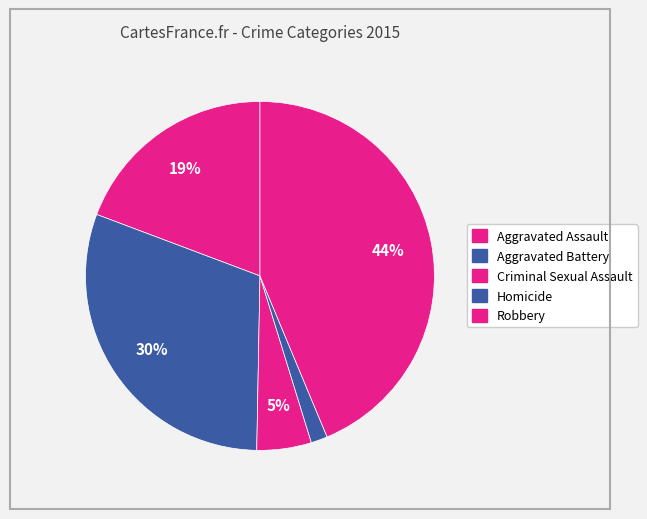

Combined, do Homicide and Criminal Sexual Assault account for over 50%?

No